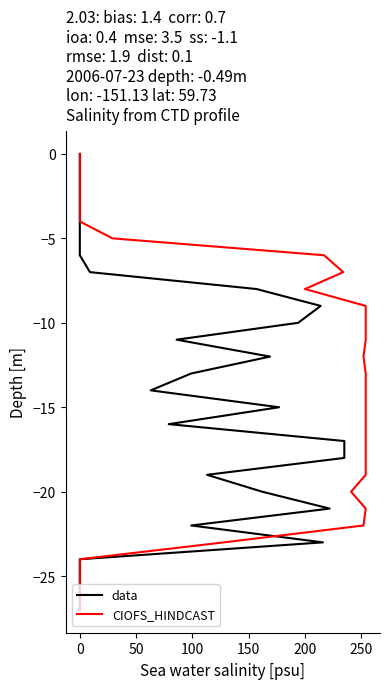

What is the value of the CIOFS_HINDCAST point at the 12th from the left?

-11